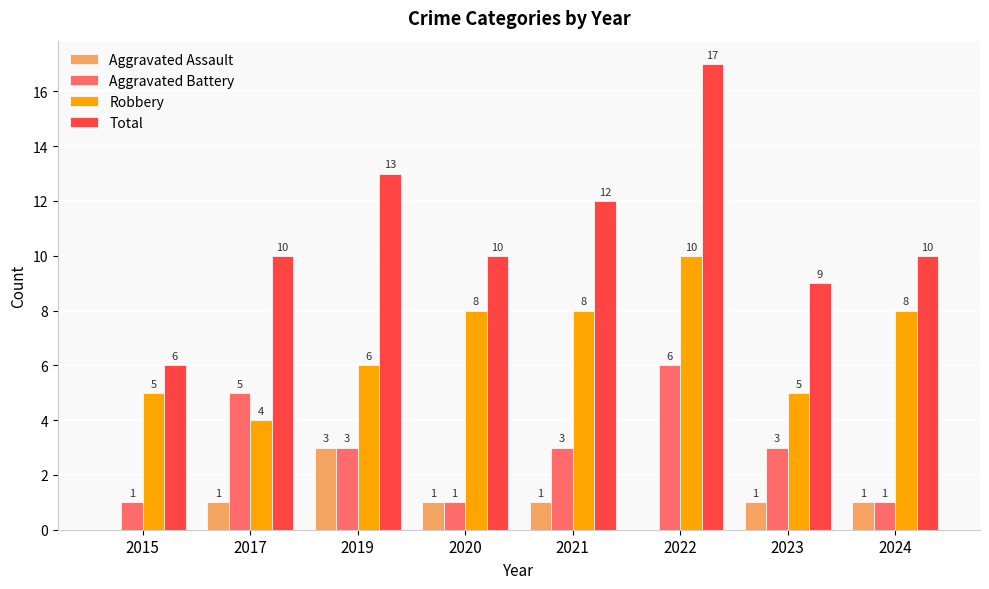

What are all the series names shown in the legend?

Aggravated Assault, Aggravated Battery, Robbery, Total